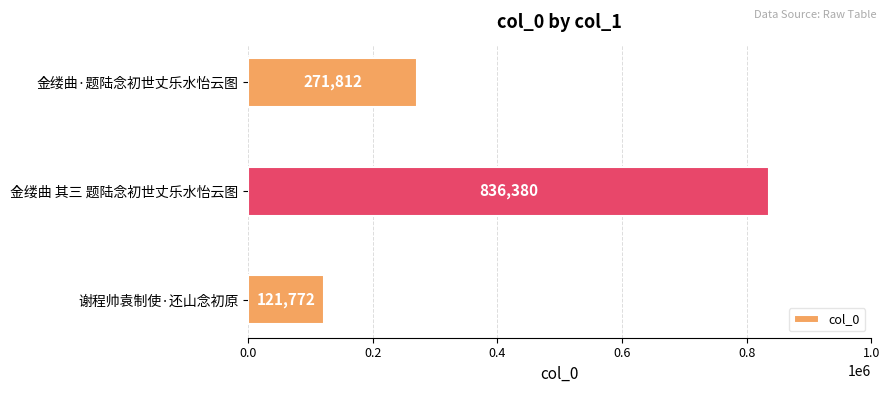

What is the maximum value shown in the chart?

836380